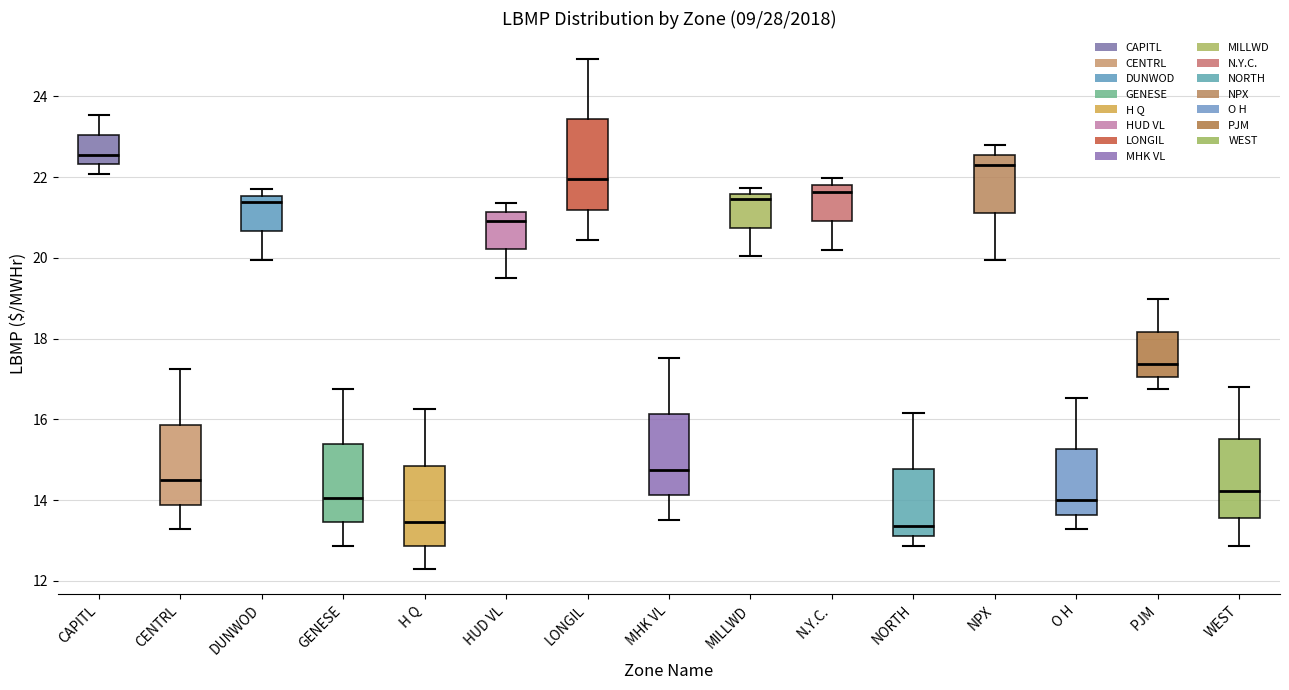

Which box is the tallest, from its lower edge to its upper edge?

LONGIL